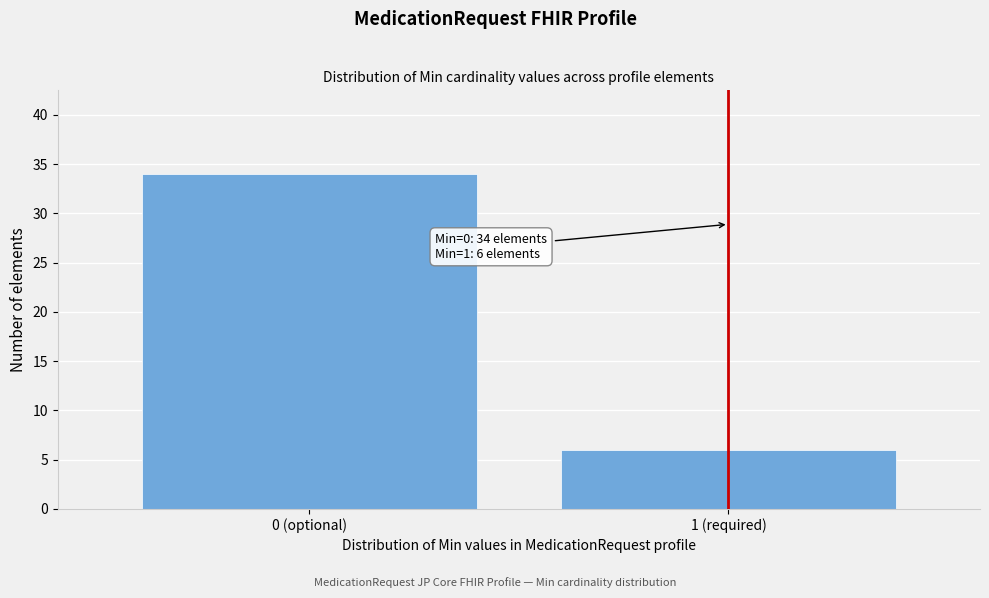

Reading left to right, transcribe all the data shown in this chart.

34	6